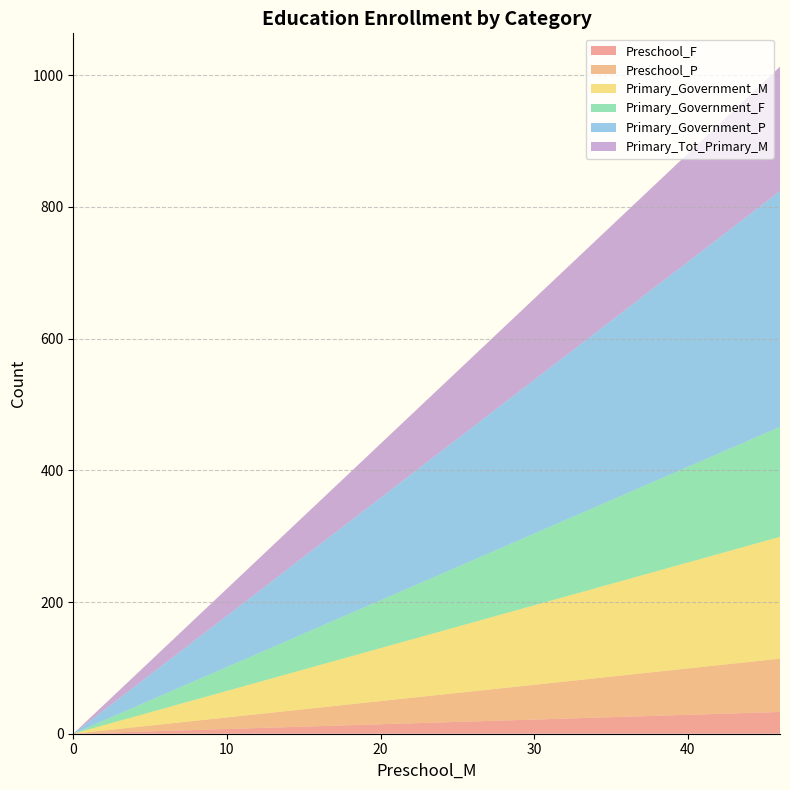

Reading left to right, list all the values displayed in this chart.

Preschool_F: 33	0	0
Preschool_P: 81	0	0
Primary_Government_M: 185	0	0
Primary_Government_F: 167	0	0
Primary_Government_P: 358	0	0
Primary_Tot_Primary_M: 189	0	0